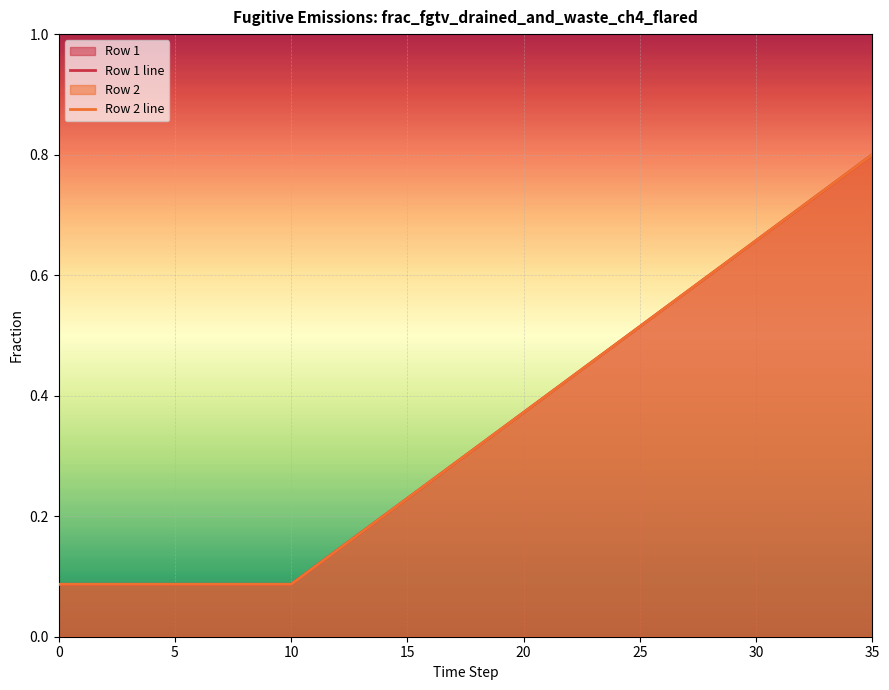

Rank the series by their maximum value, from lowest to highest.

Row 1 line, Row 2 line